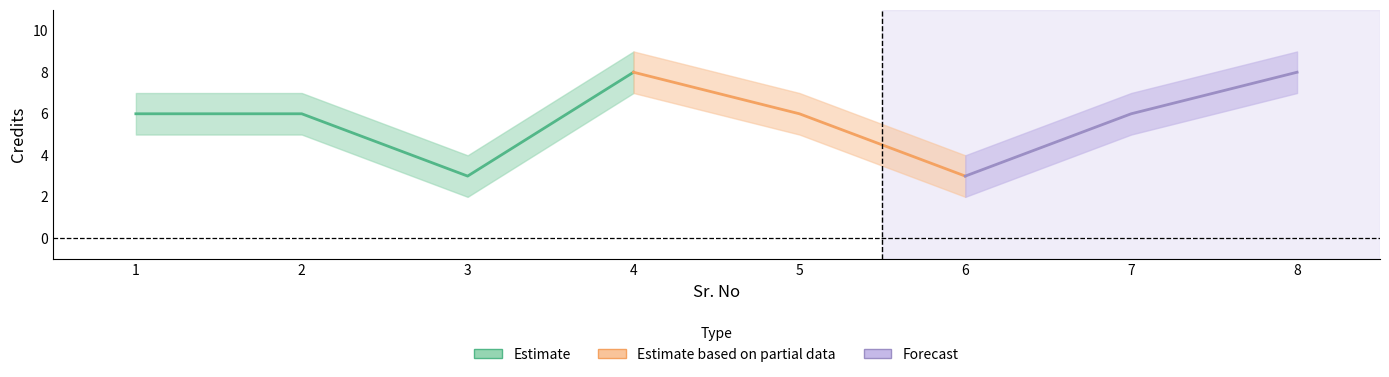

What is the sum of the Credits_lower values at 7 and 1?

10